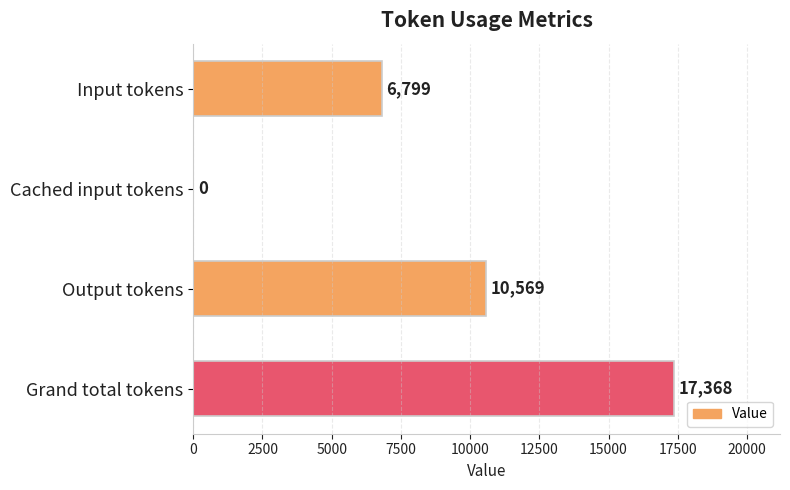

Are the bars horizontal?

Yes